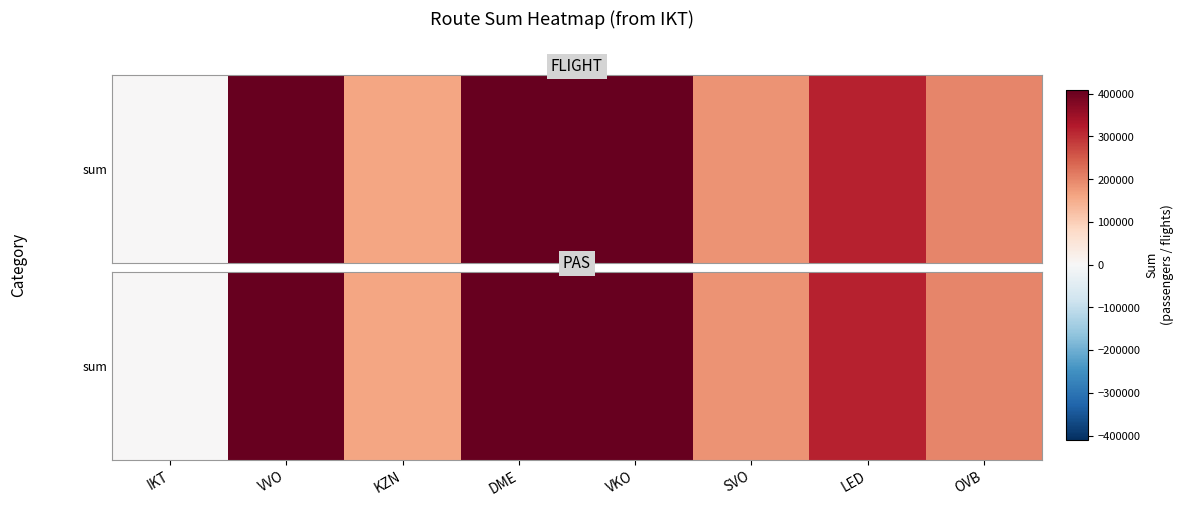

What is the change in value from IKT to VVO?

+409454